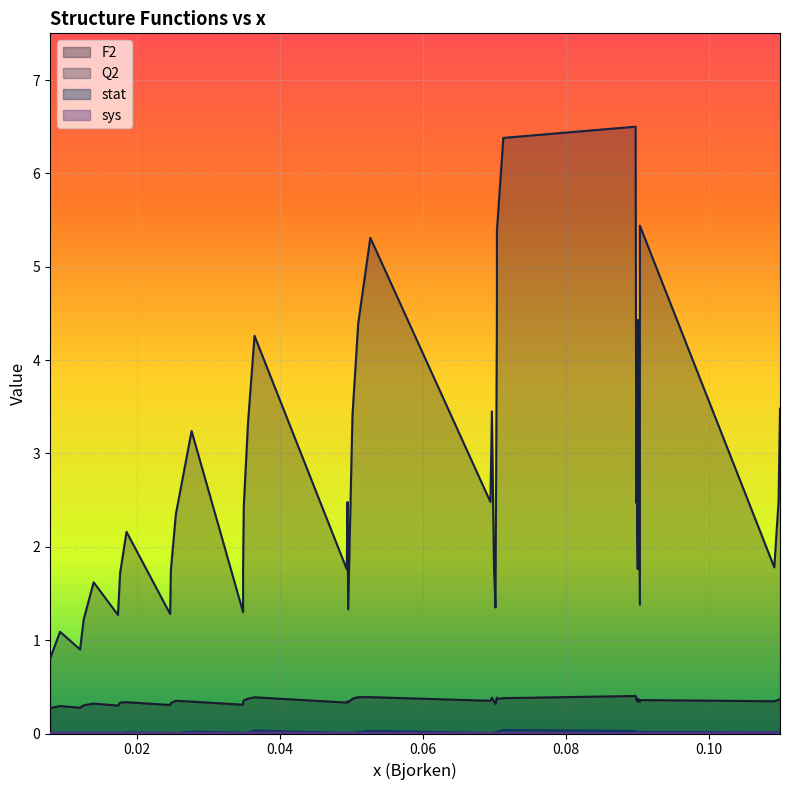

What is the minimum value for F2?

0.3